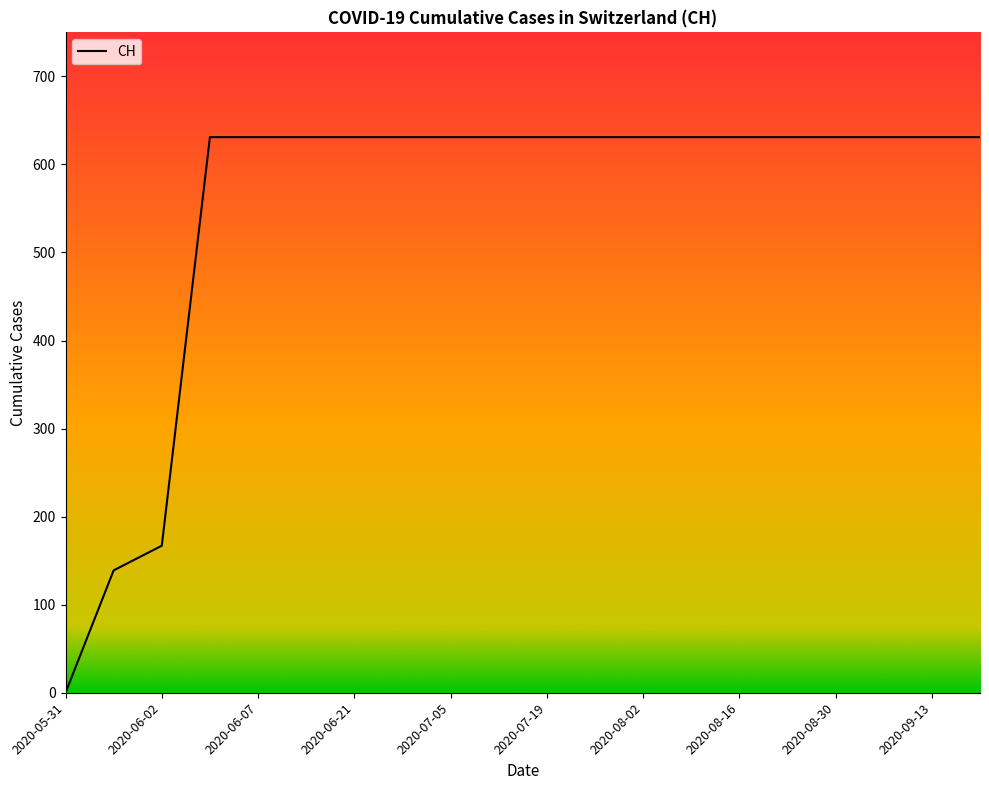

True or false: the data shows 631 at 2020-07-05.

True